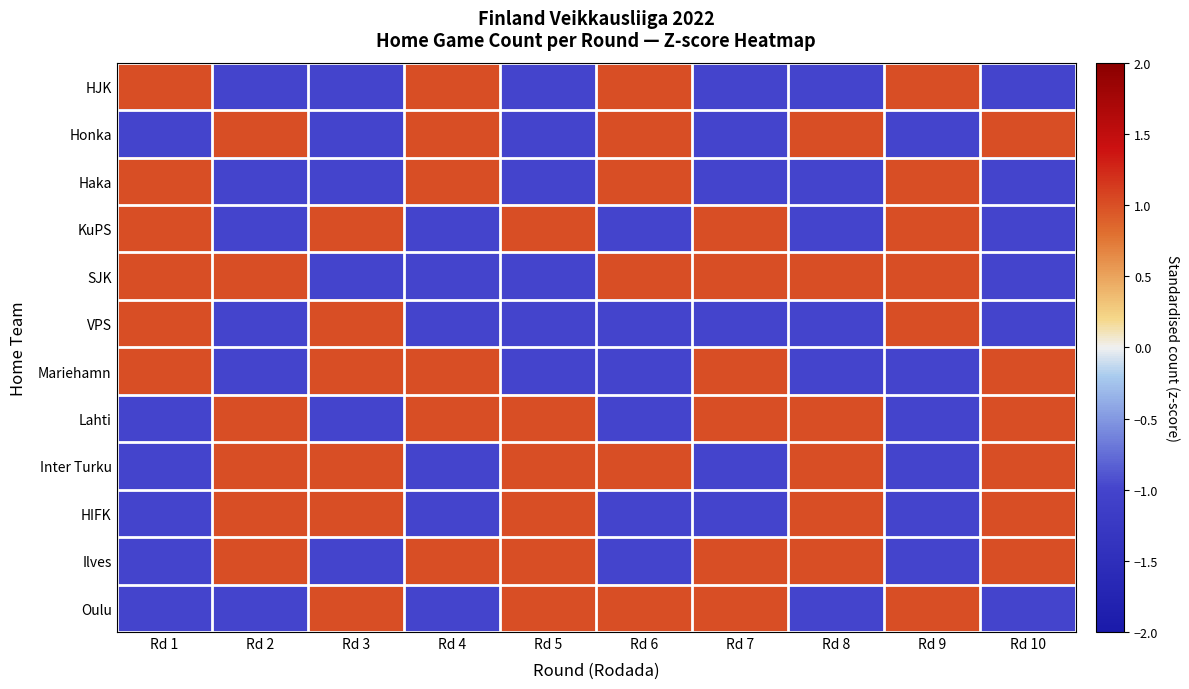

At which category does the chart reach its minimum across all series?

Rd 2